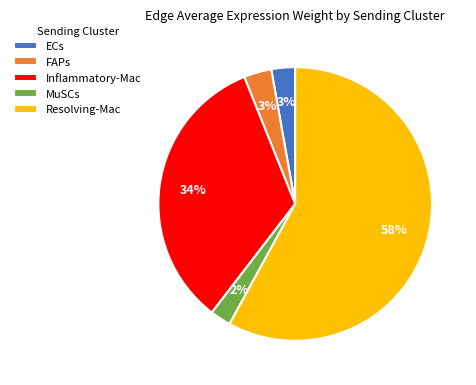

Which category has the biggest portion of the pie?

Resolving-Mac